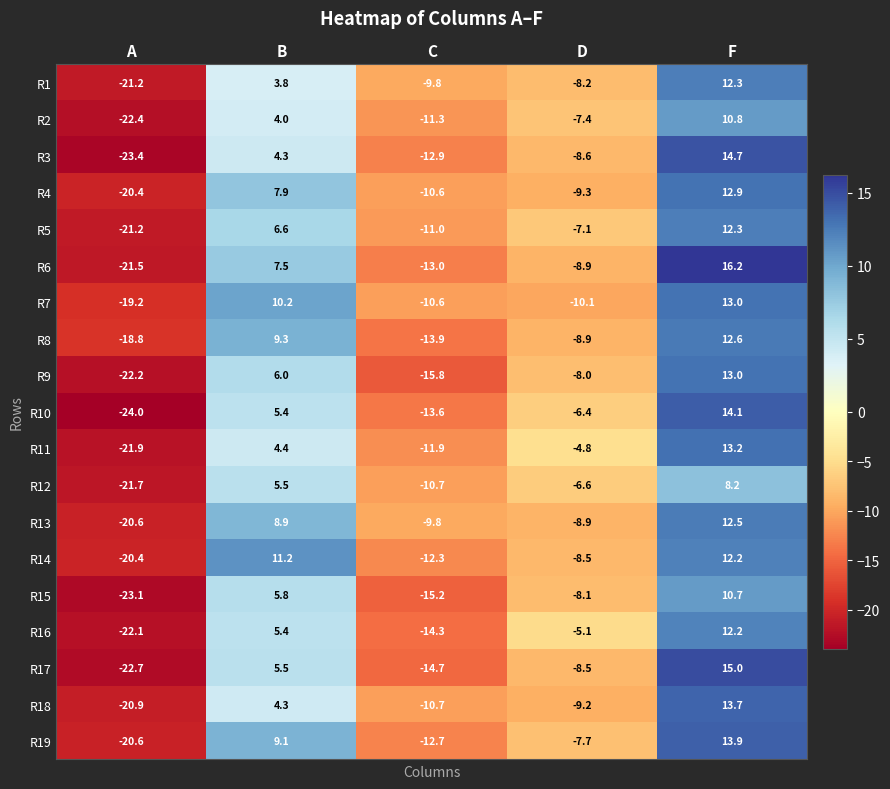

What is the difference between the second highest and minimum values in the R6 series?

29.0